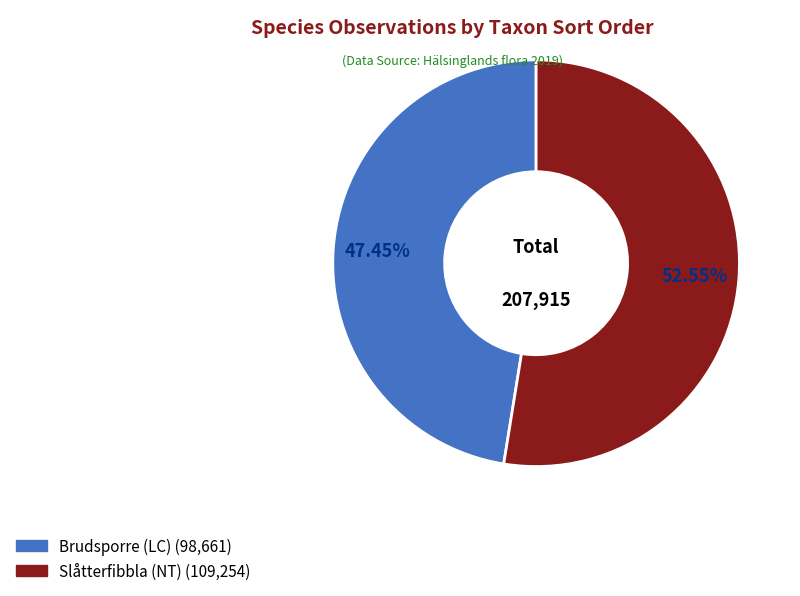

What percentage do Brudsporre (LC) and Slåtterfibbla (NT) together represent?

100.0%